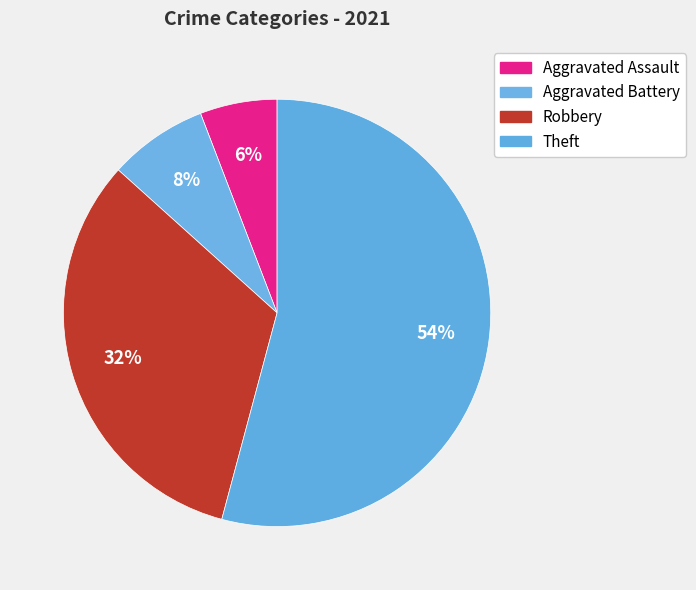

Does Theft account for over 50% of the chart?

Yes